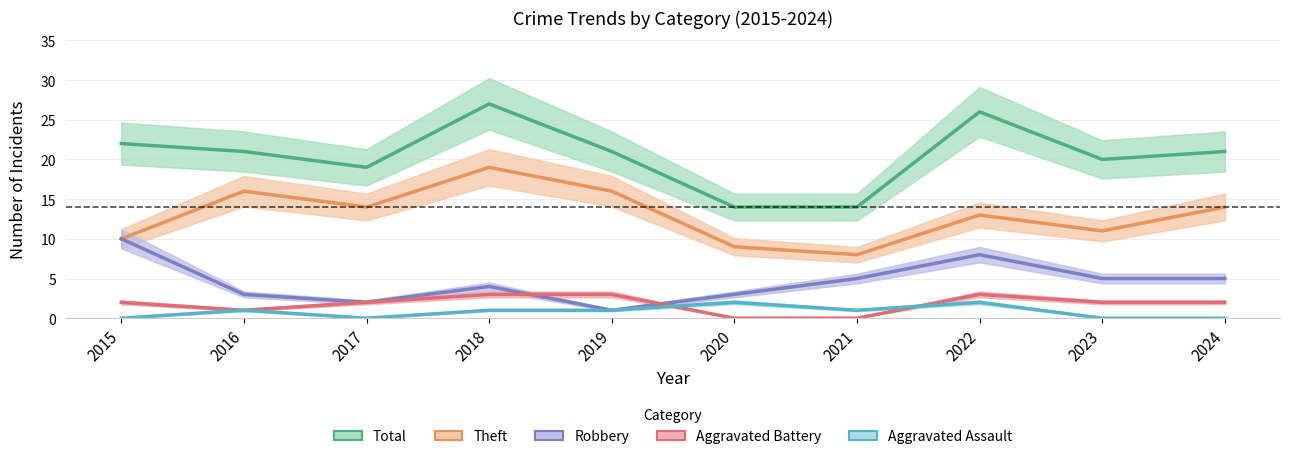

Which category has the lowest value in the Aggravated Battery series?

2020